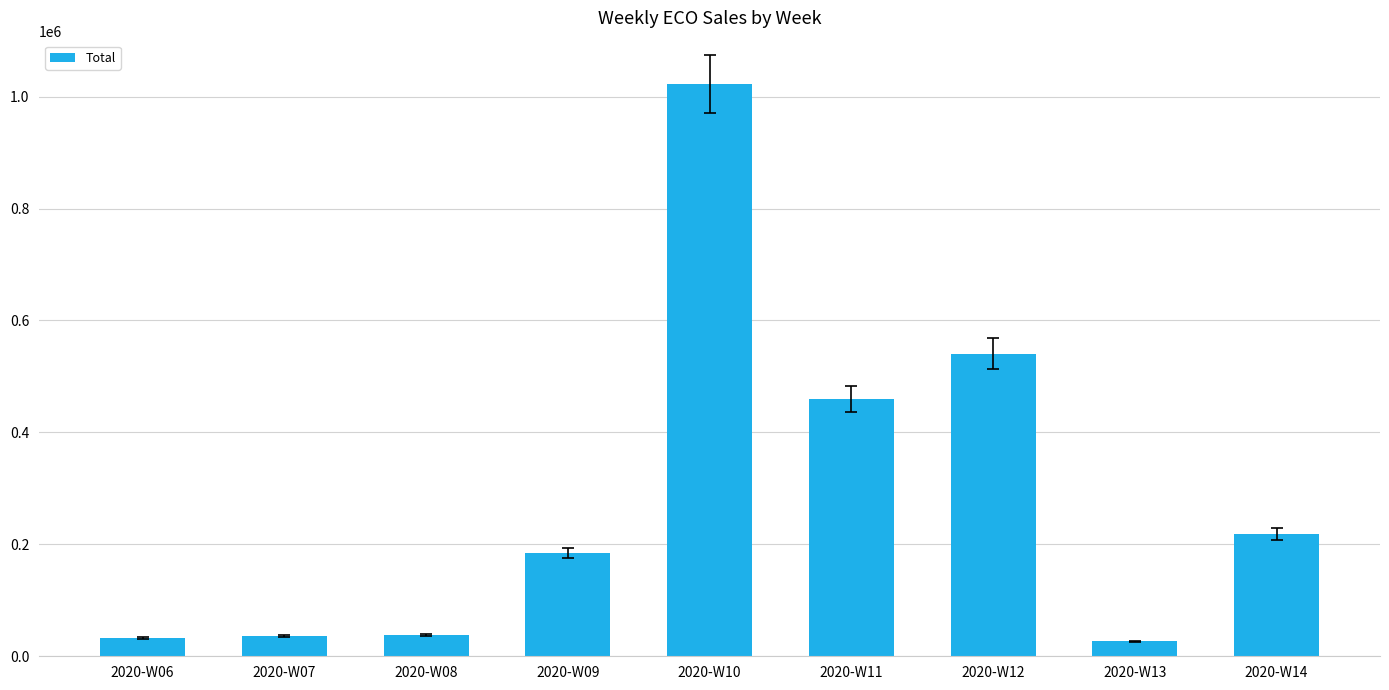

The value at 2020-W10 is 1022702. True or false?

True